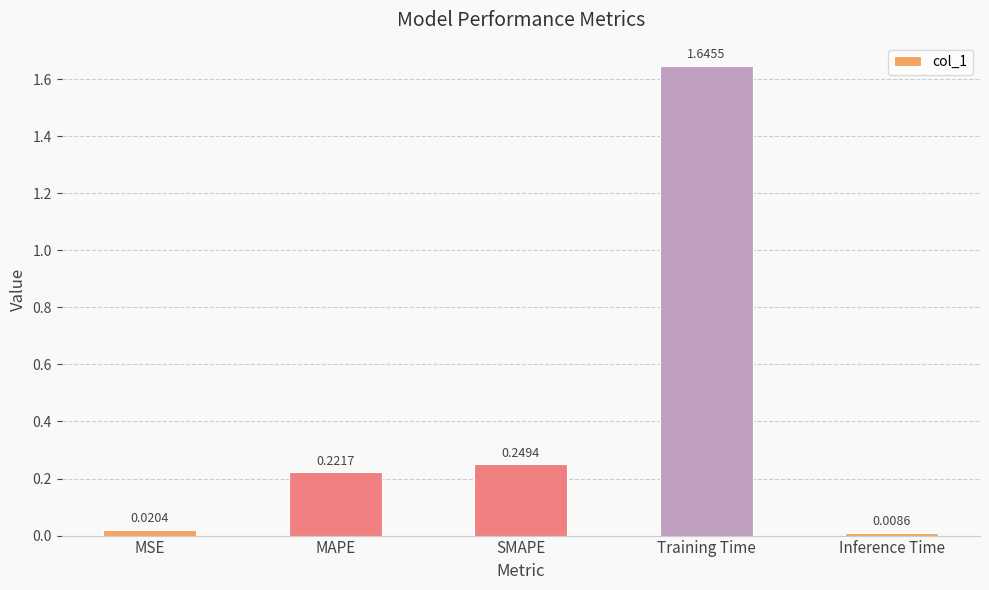

Which label corresponds to the smallest value in the chart?

Inference Time